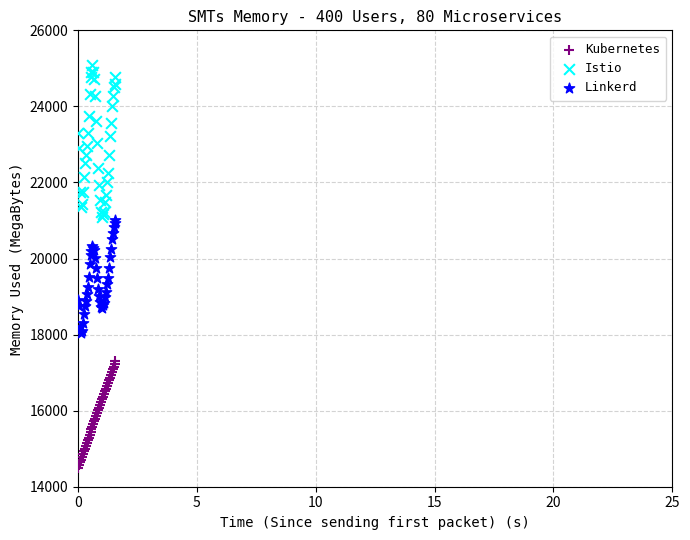

Which series has the largest Y range (max minus min)?

Istio